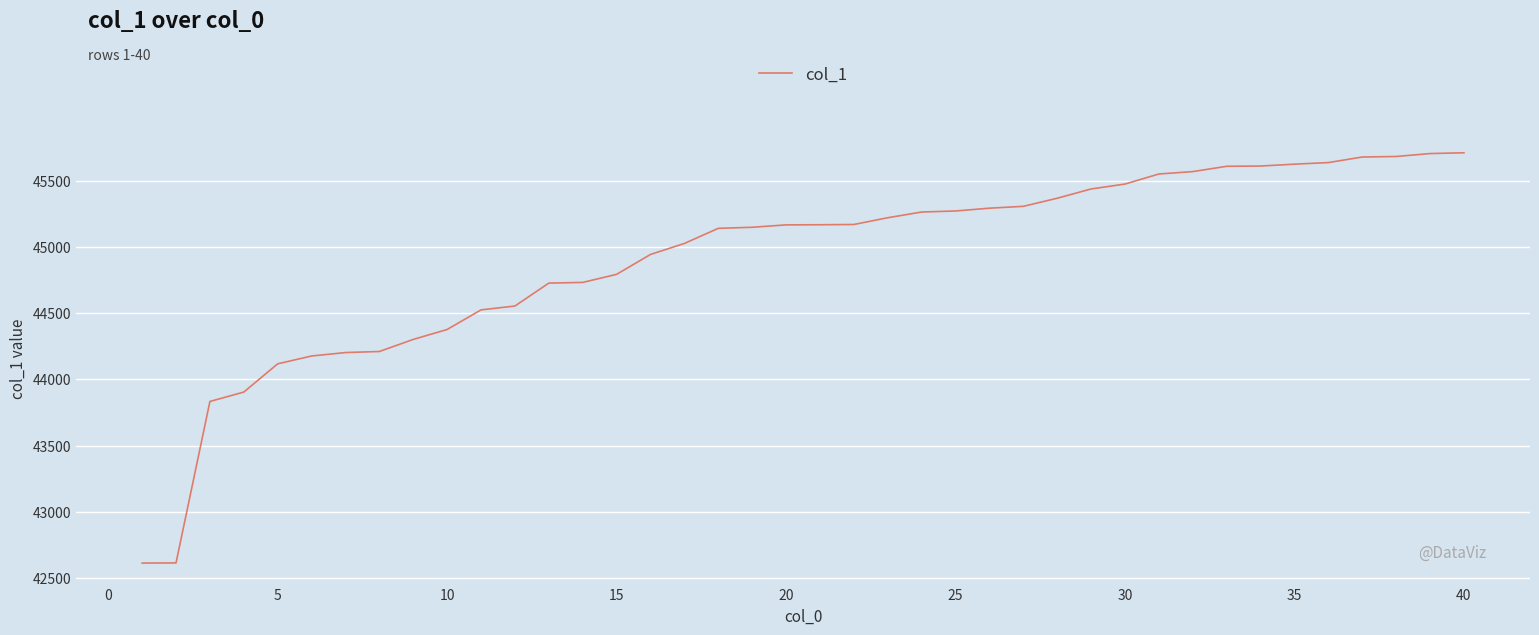

What is the difference between the maximum and minimum values?

3095